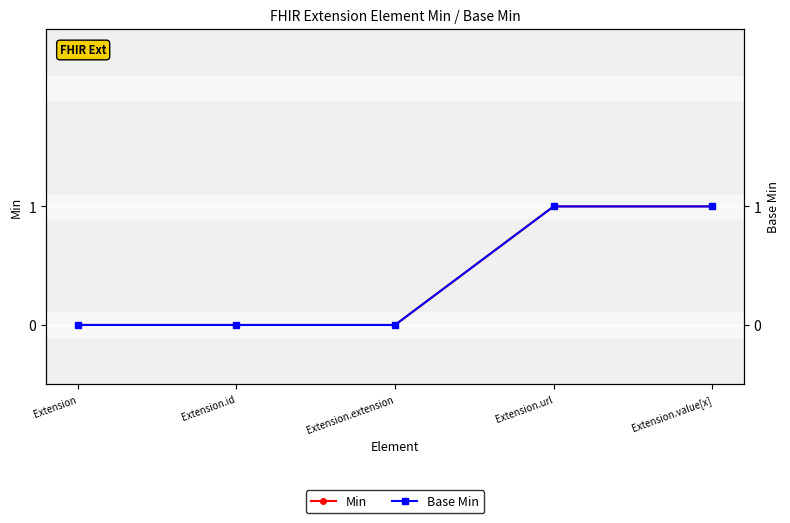

Is the value of Min at Extension.url greater than the value of Base Min at Extension.extension?

Yes